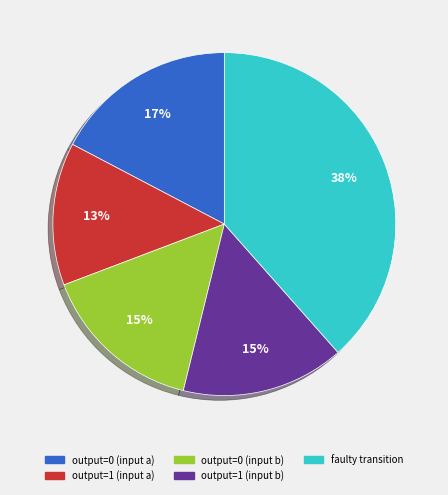

True or false: output=0 (input a) accounts for 17% of the total.

True